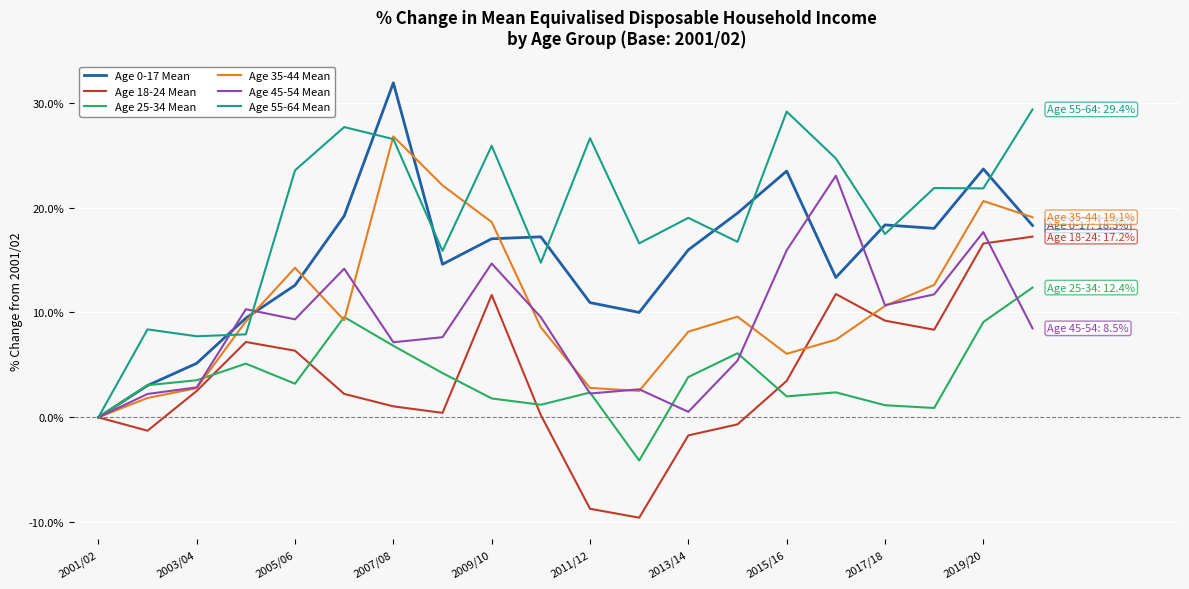

Rank the series by their maximum value, from highest to lowest.

Age 0-17 Mean, Age 55-64 Mean, Age 35-44 Mean, Age 45-54 Mean, Age 18-24 Mean, Age 25-34 Mean